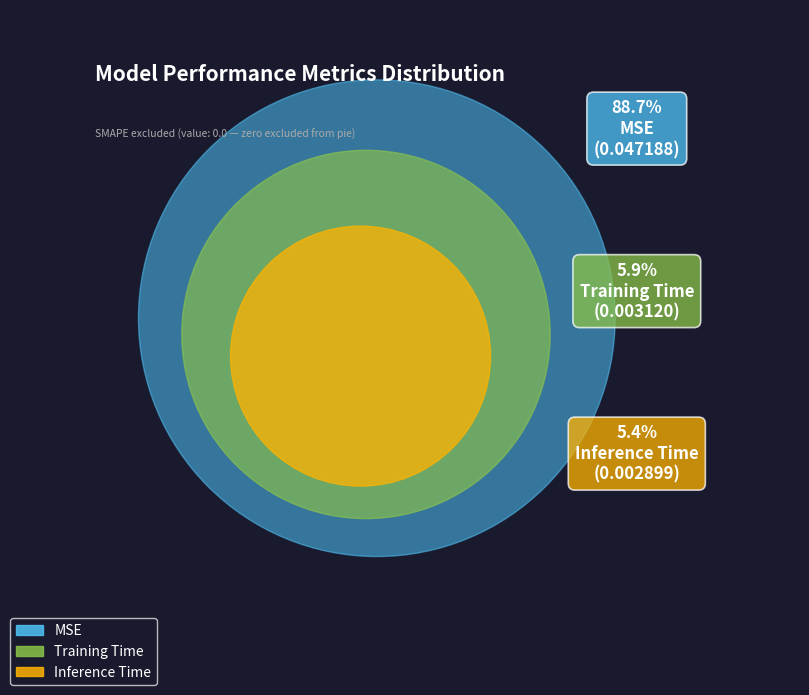

True or false: MSE accounts for 89% of the total.

True